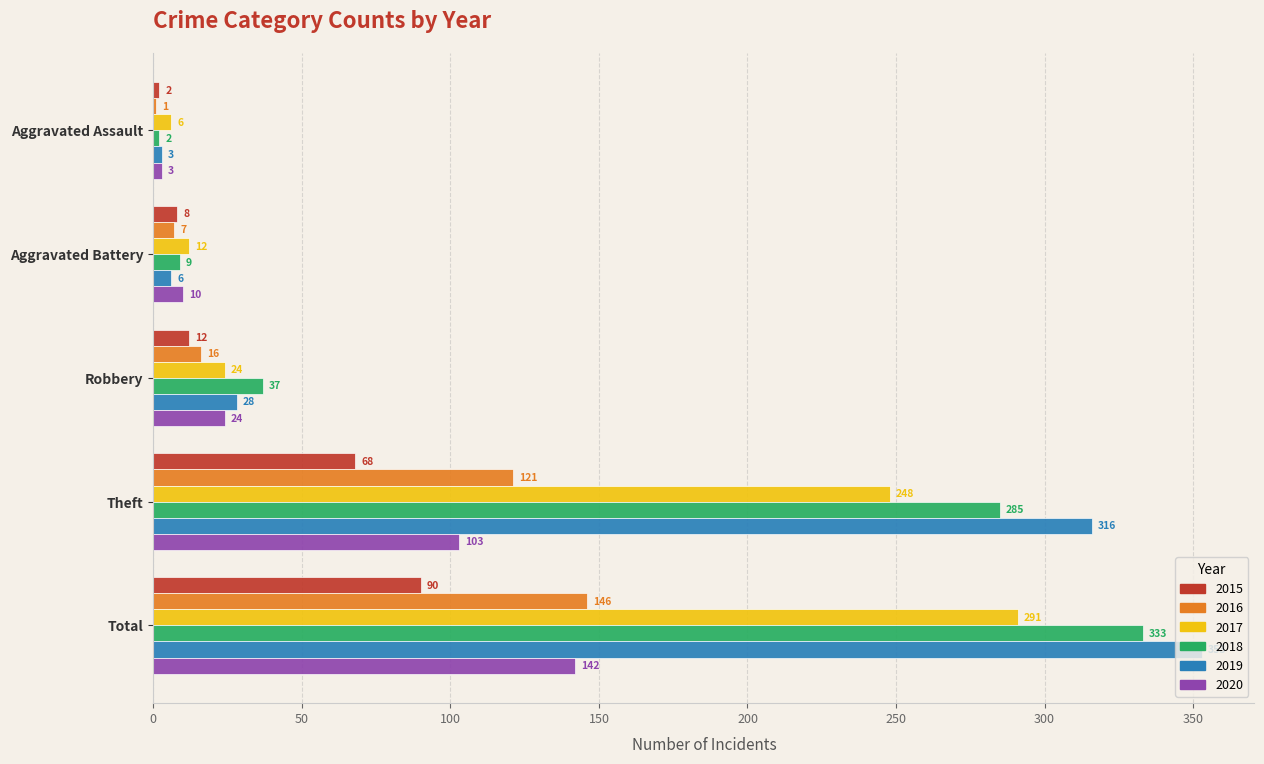

Which series changed the most between Robbery and Theft?

2019